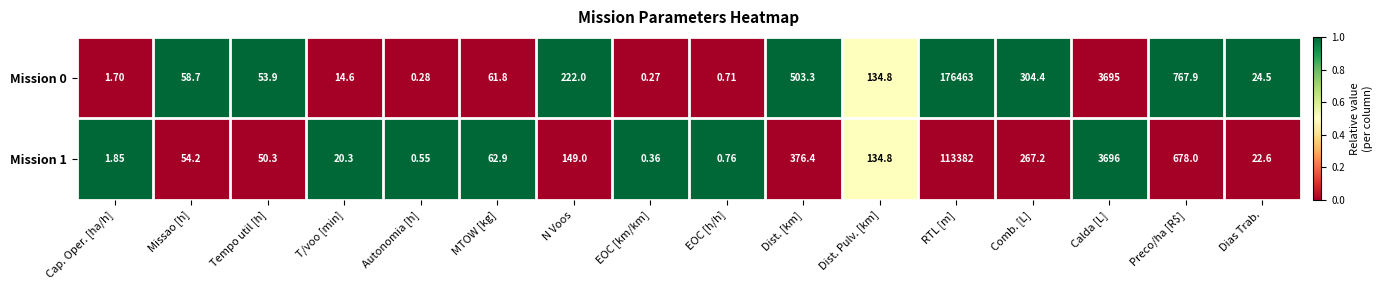

Rank the categories by Mission 0 value from highest to lowest.

RTL [m], Calda [L], Preco/ha [R$], Dist. [km], Comb. [L], N Voos, Dist. Pulv. [km], MTOW [kg], Missao [h], Tempo util [h], Dias Trab., T/voo [min], Cap. Oper. [ha/h], EOC [h/h], Autonomia [h], EOC [km/km]